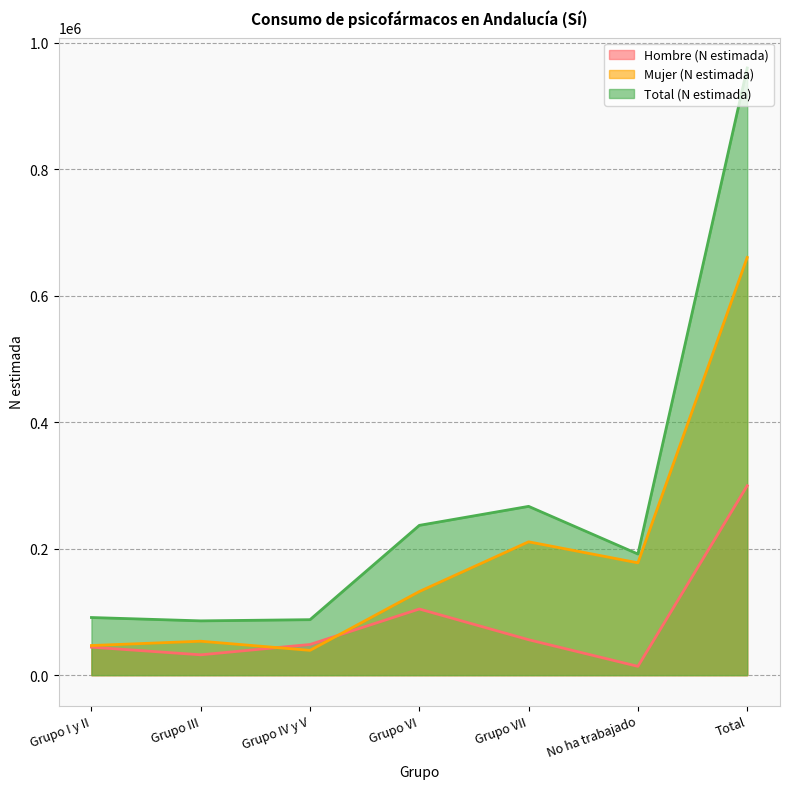

Which category has the lowest value in the Hombre (N estimada) series?

No ha trabajado